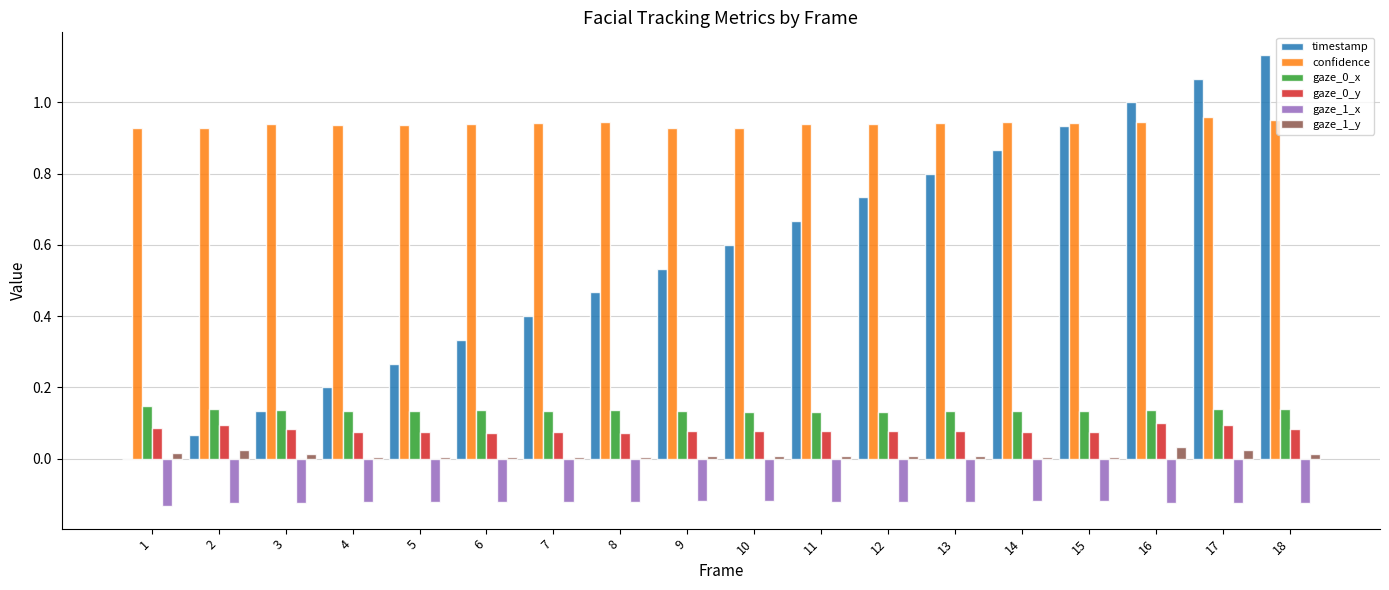

Which category has the highest value across all series?

18